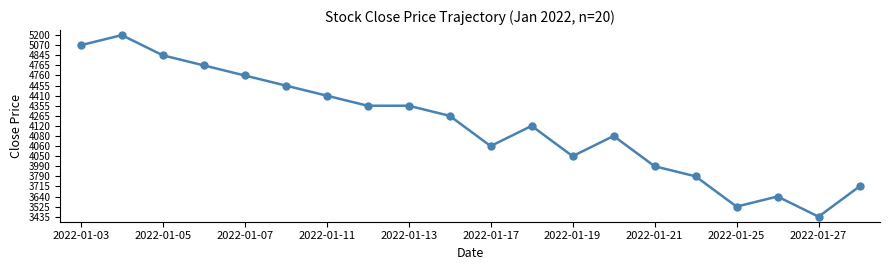

True or false: the data has more than 2 interior local peaks.

True